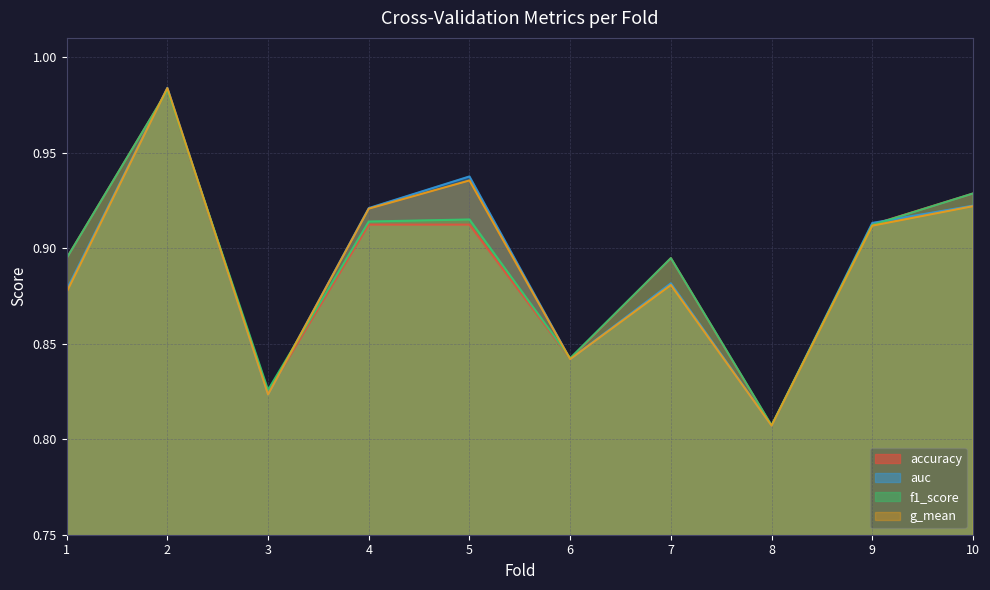

In accuracy, how many points are lower than both neighbors (excluding endpoints)?

3